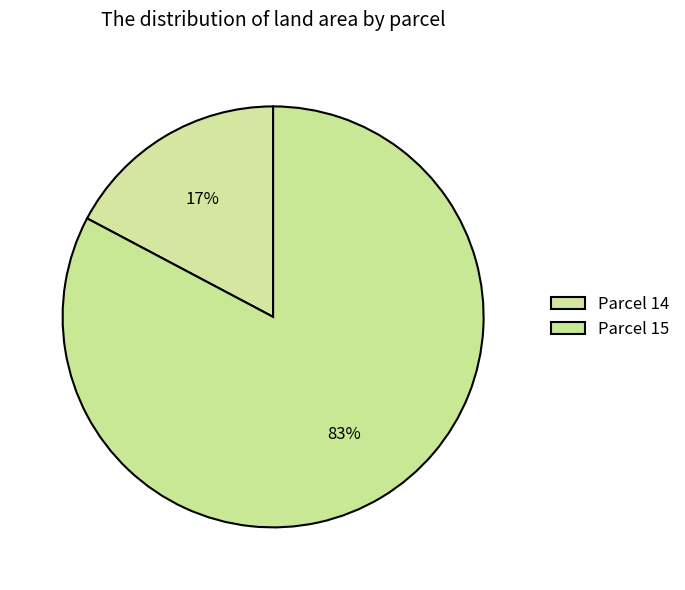

How many slices are in this pie chart?

2